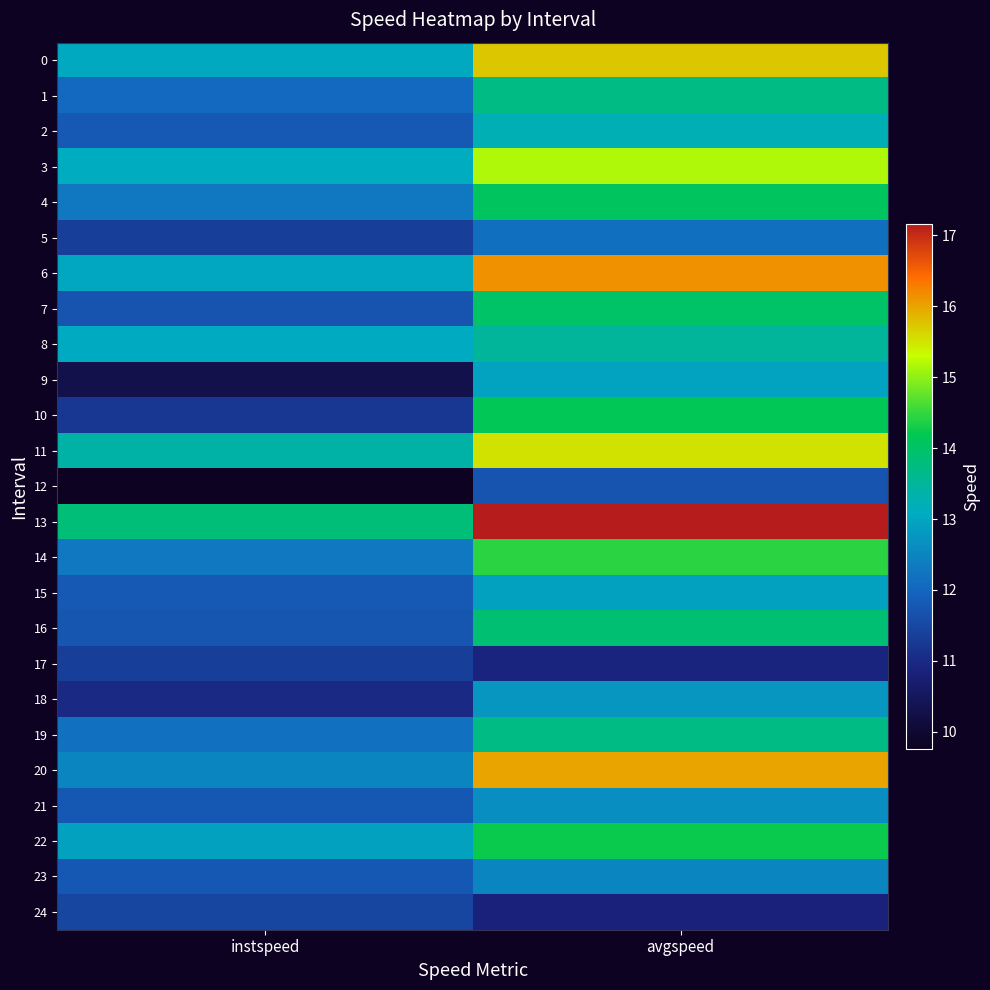

Reading left to right, extract all data points from this chart.

0: instspeed=13.1	avgspeed=15.7
1: instspeed=12.1	avgspeed=13.7
2: instspeed=11.8	avgspeed=13.2
3: instspeed=13.1	avgspeed=15.2
4: instspeed=12.3	avgspeed=14.1
5: instspeed=11.4	avgspeed=12.1
6: instspeed=13.0	avgspeed=16.1
7: instspeed=11.7	avgspeed=14.0
8: instspeed=13.1	avgspeed=13.5
9: instspeed=10.3	avgspeed=13.0
10: instspeed=11.2	avgspeed=14.2
11: instspeed=13.4	avgspeed=15.5
12: instspeed=9.8	avgspeed=11.7
13: instspeed=13.8	avgspeed=17.2
14: instspeed=12.3	avgspeed=14.4
15: instspeed=11.8	avgspeed=12.9
16: instspeed=11.7	avgspeed=13.9
17: instspeed=11.3	avgspeed=10.9
18: instspeed=11.0	avgspeed=12.7
19: instspeed=12.2	avgspeed=13.7
20: instspeed=12.5	avgspeed=16.0
21: instspeed=11.8	avgspeed=12.6
22: instspeed=12.9	avgspeed=14.3
23: instspeed=11.8	avgspeed=12.5
24: instspeed=11.5	avgspeed=10.8